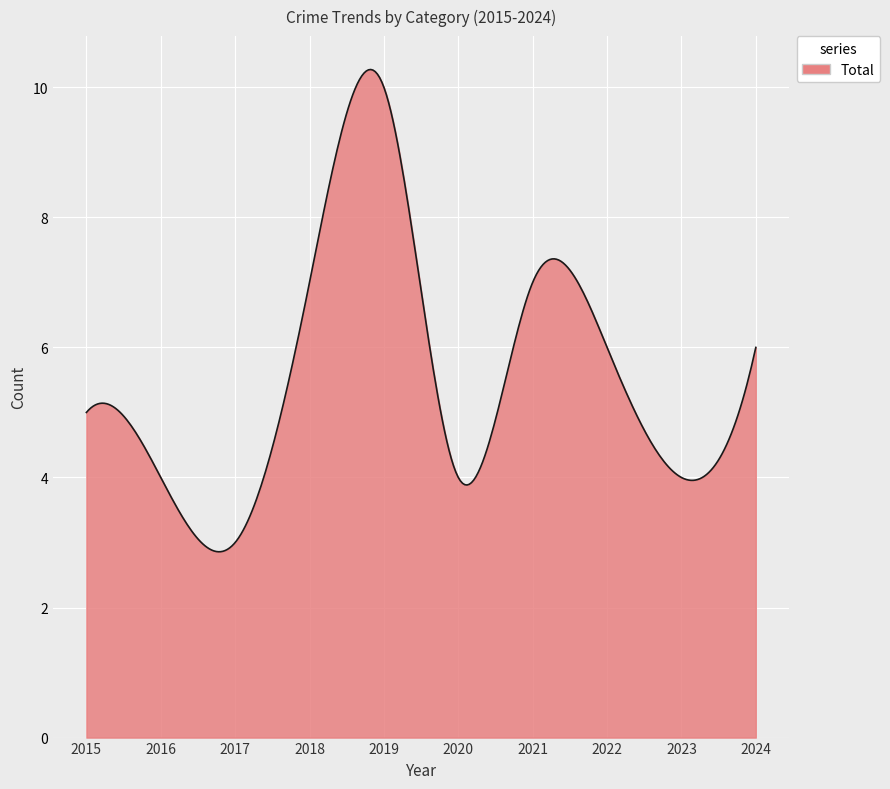

What is the difference between the maximum and minimum values?

7.4